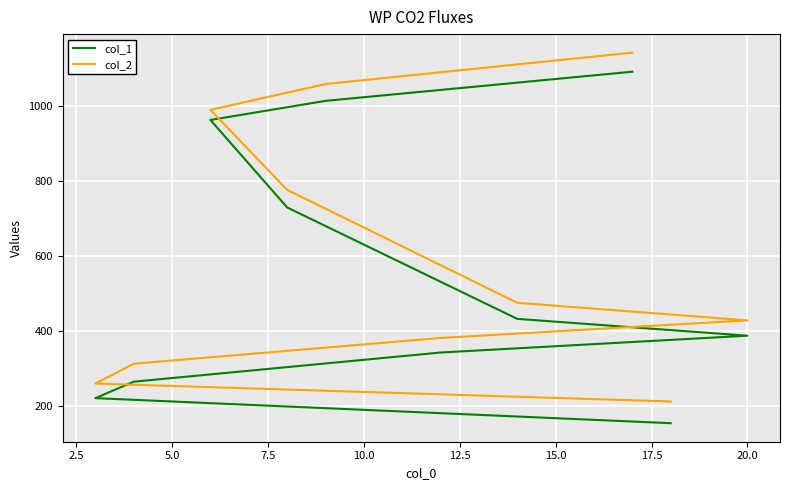

True or false: col_2 and col_1 intersect in this chart.

False